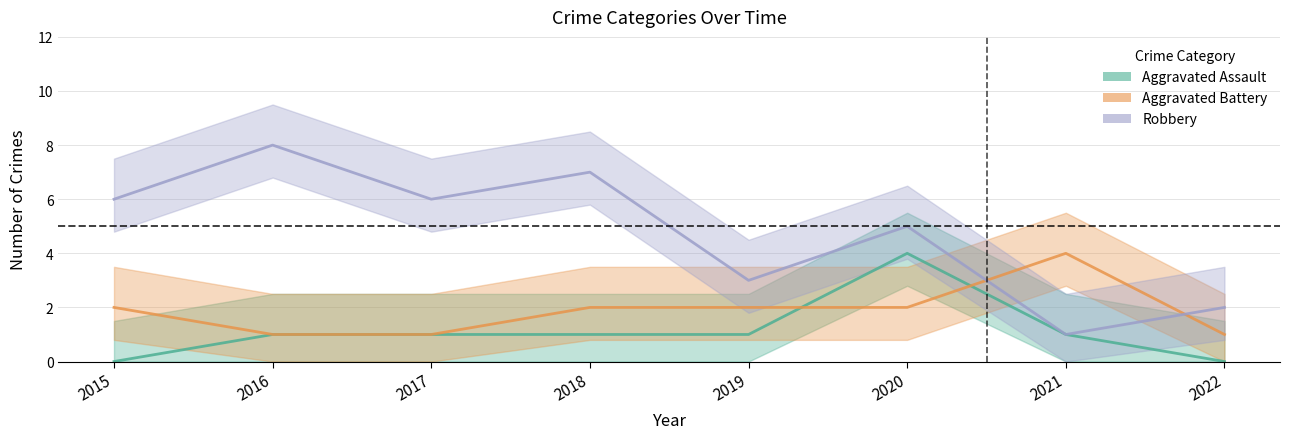

What is the value of the Aggravated Battery point at the 7th from the left?

4